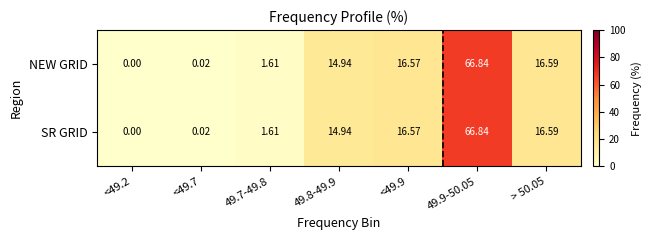

Is the value of NEW GRID at 49.7-49.8 greater than the value of SR GRID at 49.8-49.9?

No